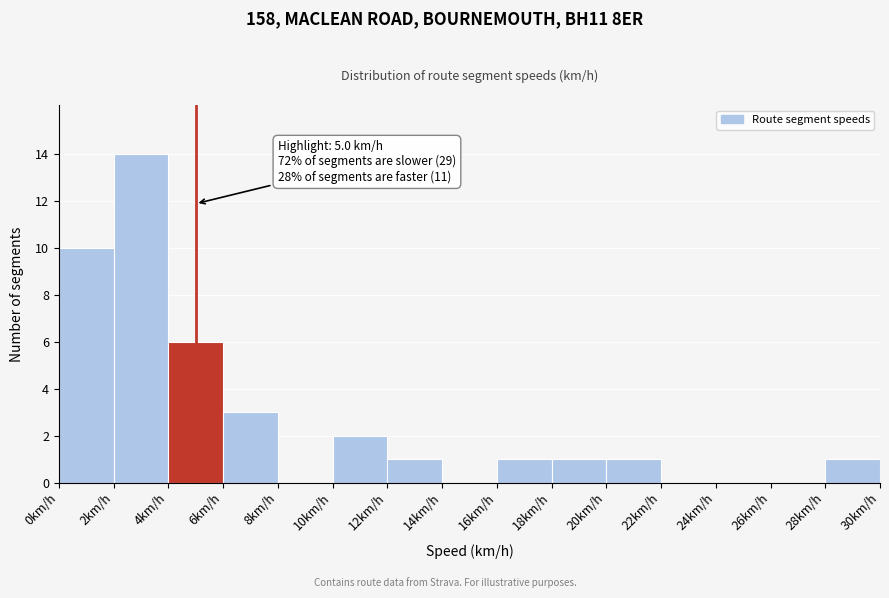

Over which range of the x-axis is the bar tallest?

2 to 4